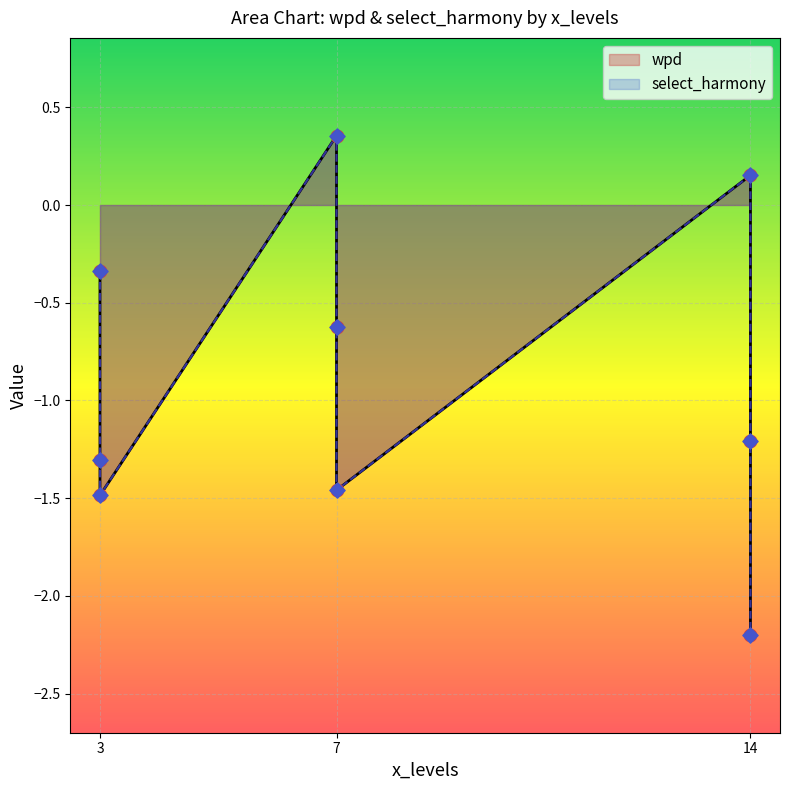

Which series reaches the minimum Y coordinate?

wpd